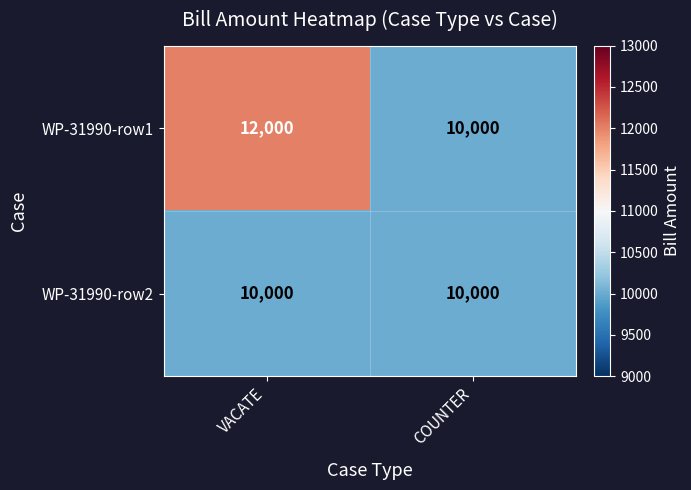

The value of WP-31990-row2 at COUNTER is 10000. True or false?

True